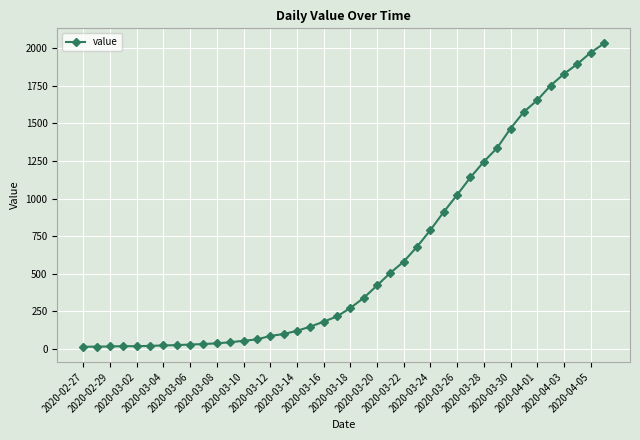

How many values are below 271?

20